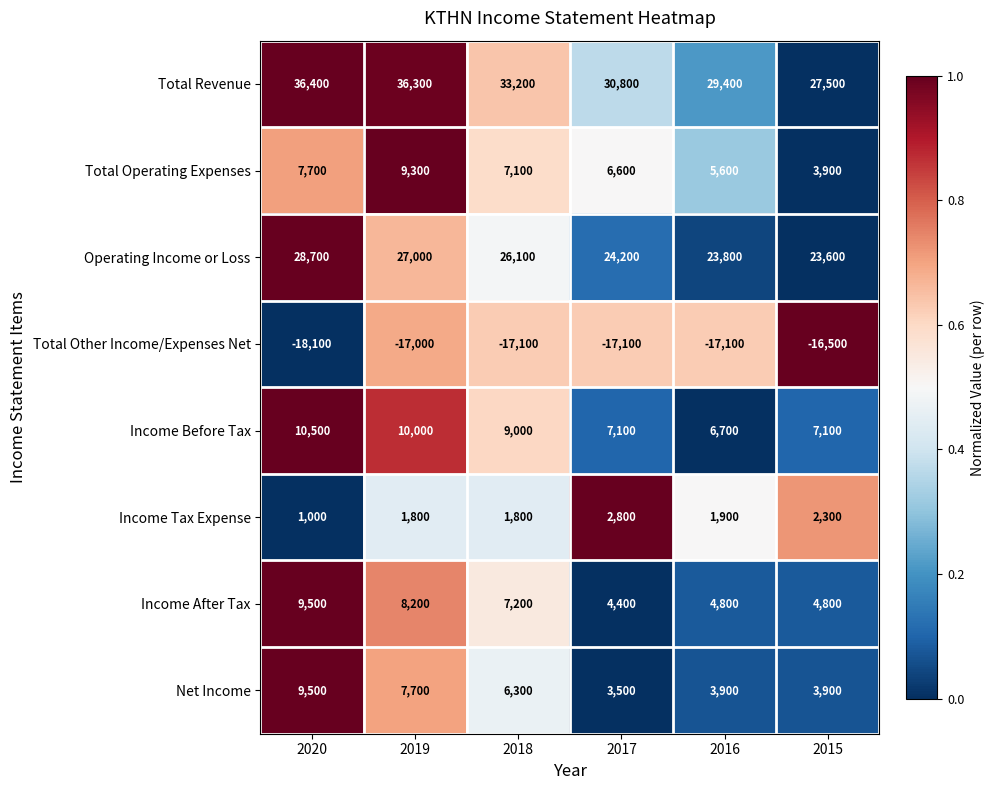

How many data points does each series have?

6